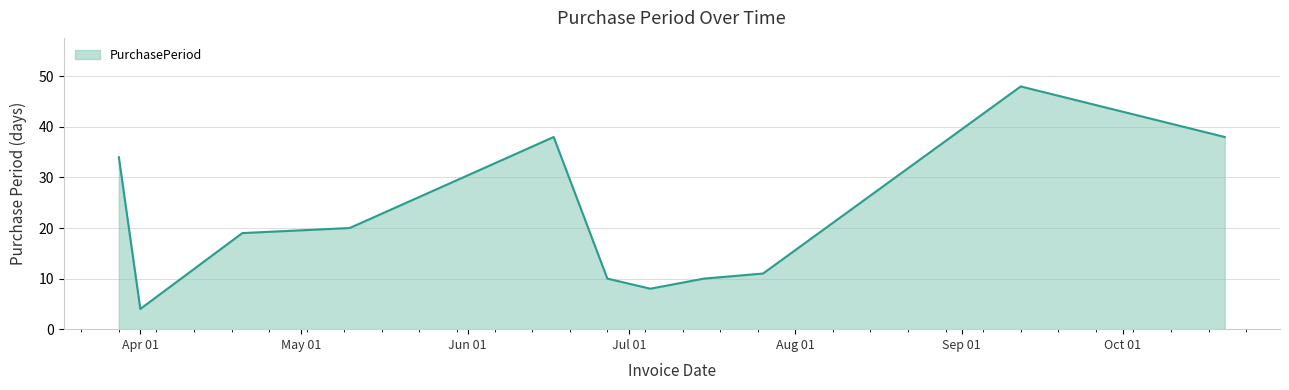

True or false: the data has more than 0 interior local peaks.

True